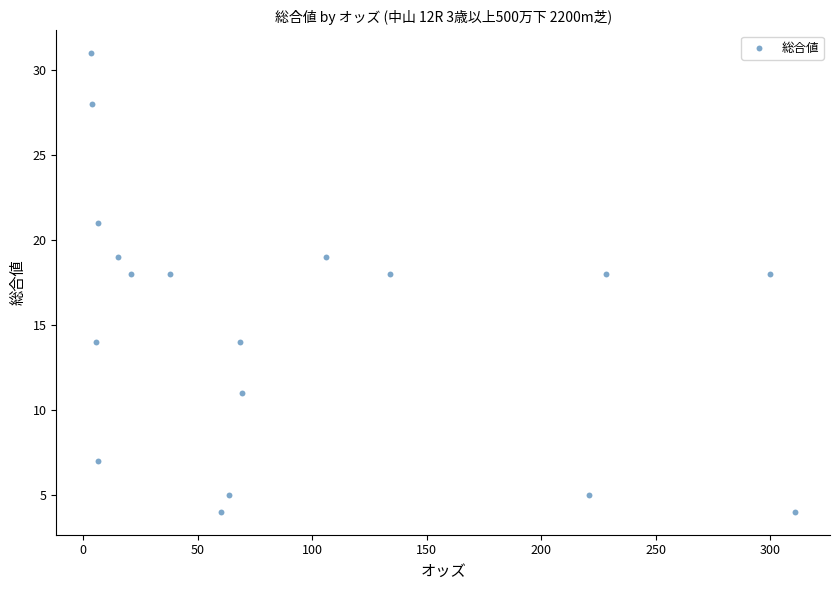

What is the range of Y values (max minus min)?

27